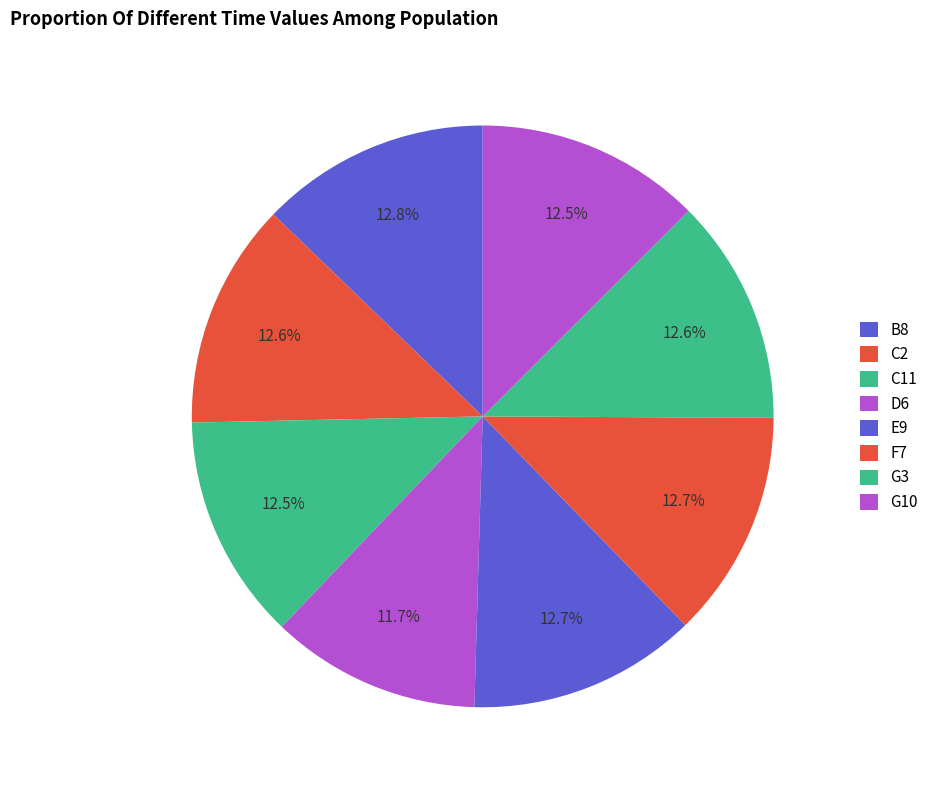

Which has a higher value, C11 or B8?

B8